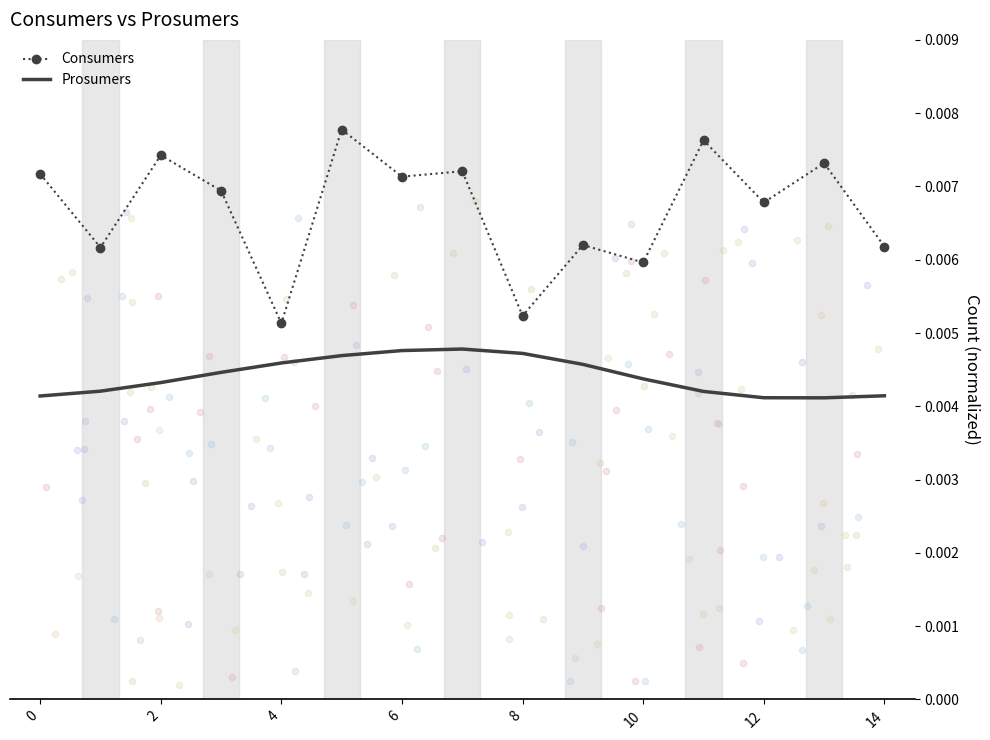

Is the value of Prosumers at 12 greater than the value of Consumers at 12?

No